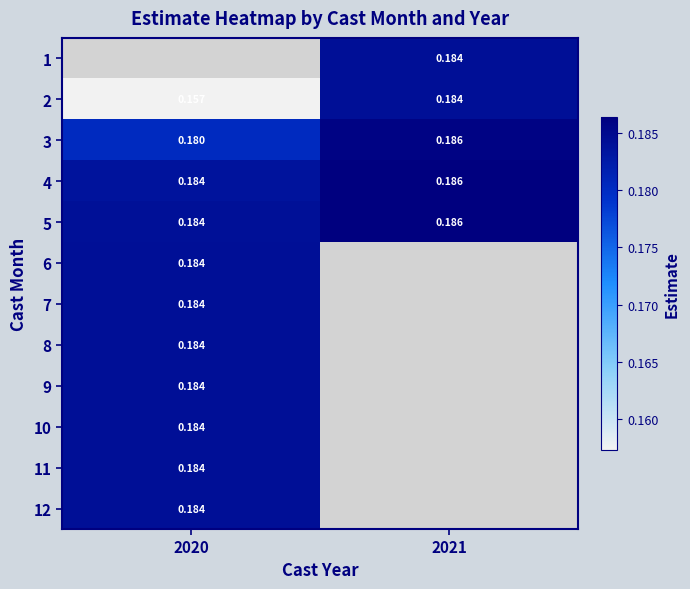

Between 2020 and 2021, which series saw the biggest shift?

2